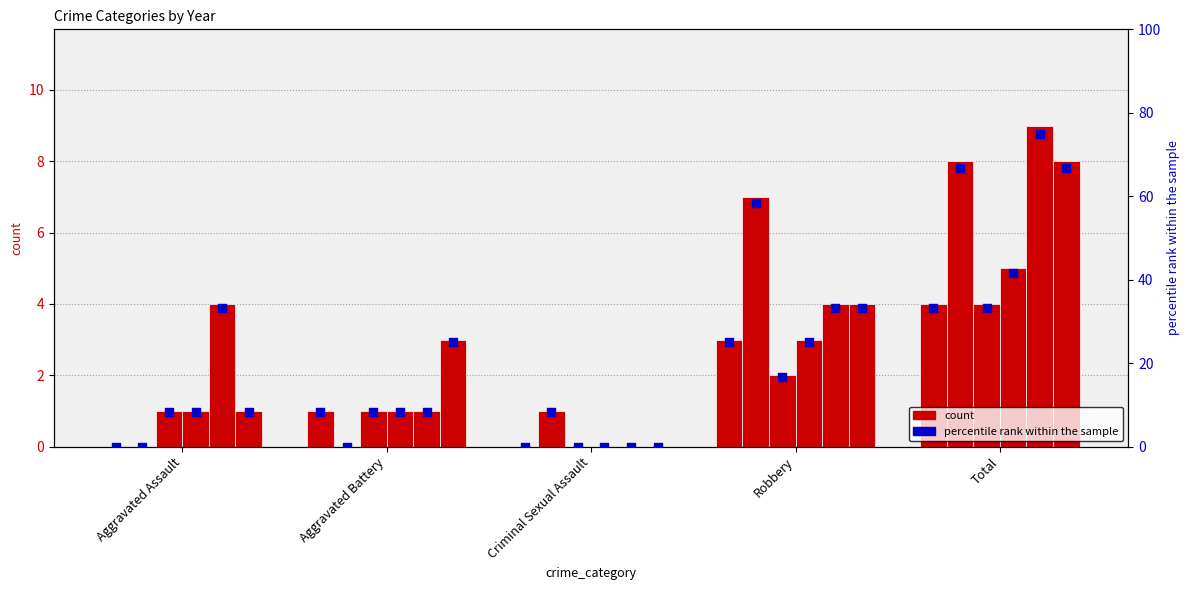

Between Criminal Sexual Assault and Robbery, which is larger?

Robbery